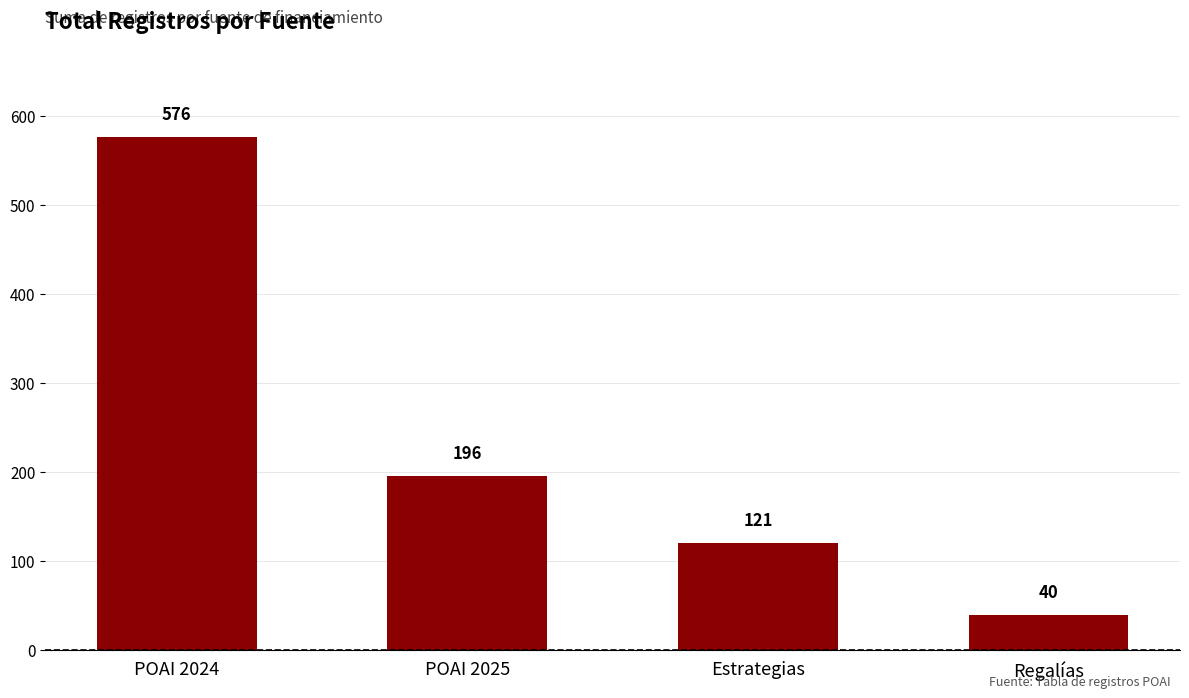

Reading left to right, list all the values displayed in this chart.

576	196	121	40